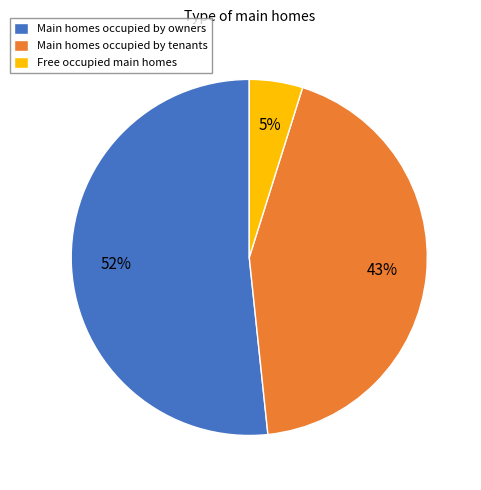

To the nearest percent, what portion does Main homes occupied by owners represent?

52%